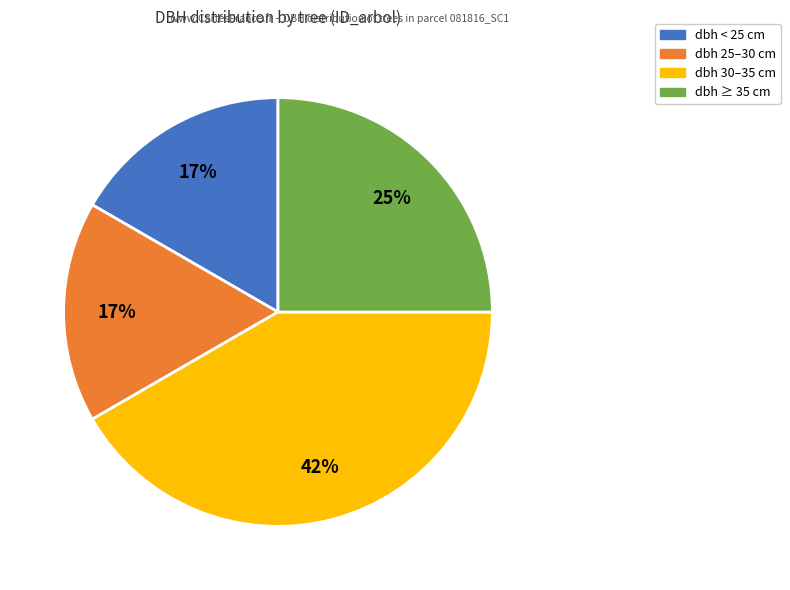

Combined, do dbh < 25 cm and dbh ≥ 35 cm account for over 50%?

No